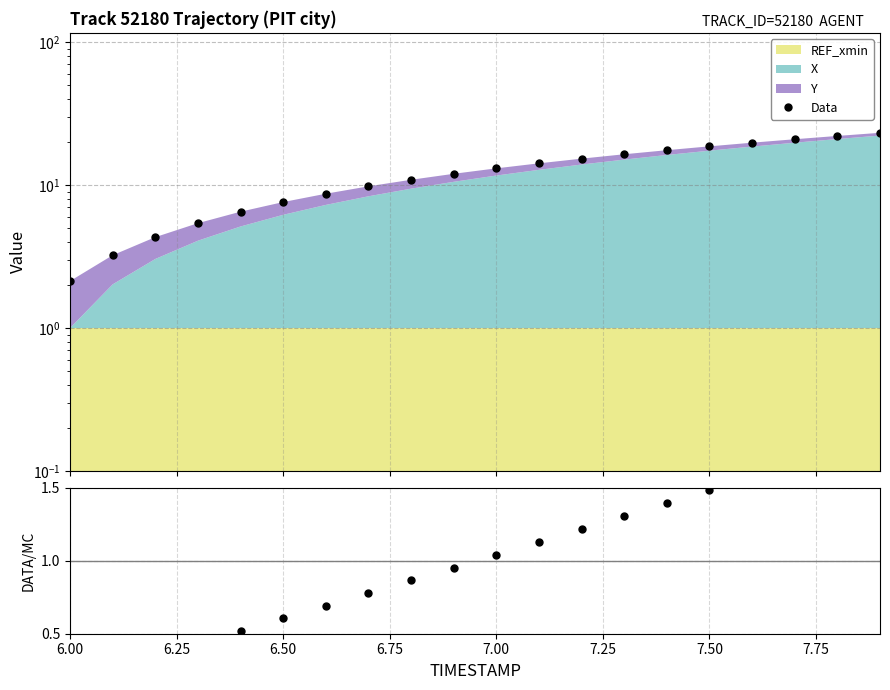

Reading right to left, list all the values displayed in this chart.

Data: 23.2	22.0	20.9	19.8	18.6	17.5	16.4	15.3	14.2	13.1	12.0	10.9	9.8	8.7	7.6	6.5	5.4	4.3	3.2	2.1
Data/Mean: 1.8	1.8	1.7	1.6	1.5	1.4	1.3	1.2	1.1	1.0	1.0	0.9	0.8	0.7	0.6	0.5	0.4	0.3	0.3	0.2